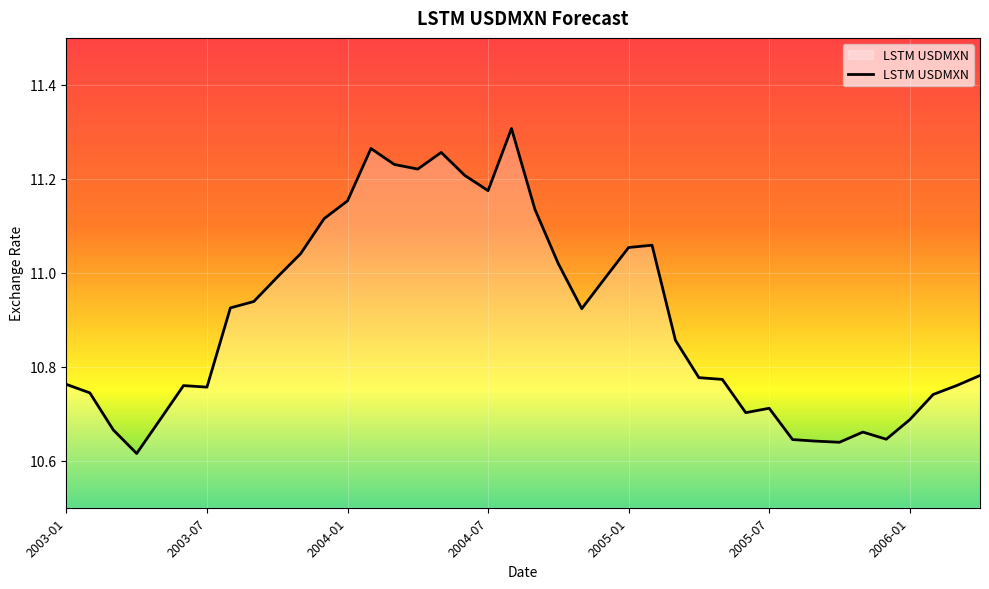

How many distinct data groups are displayed?

1